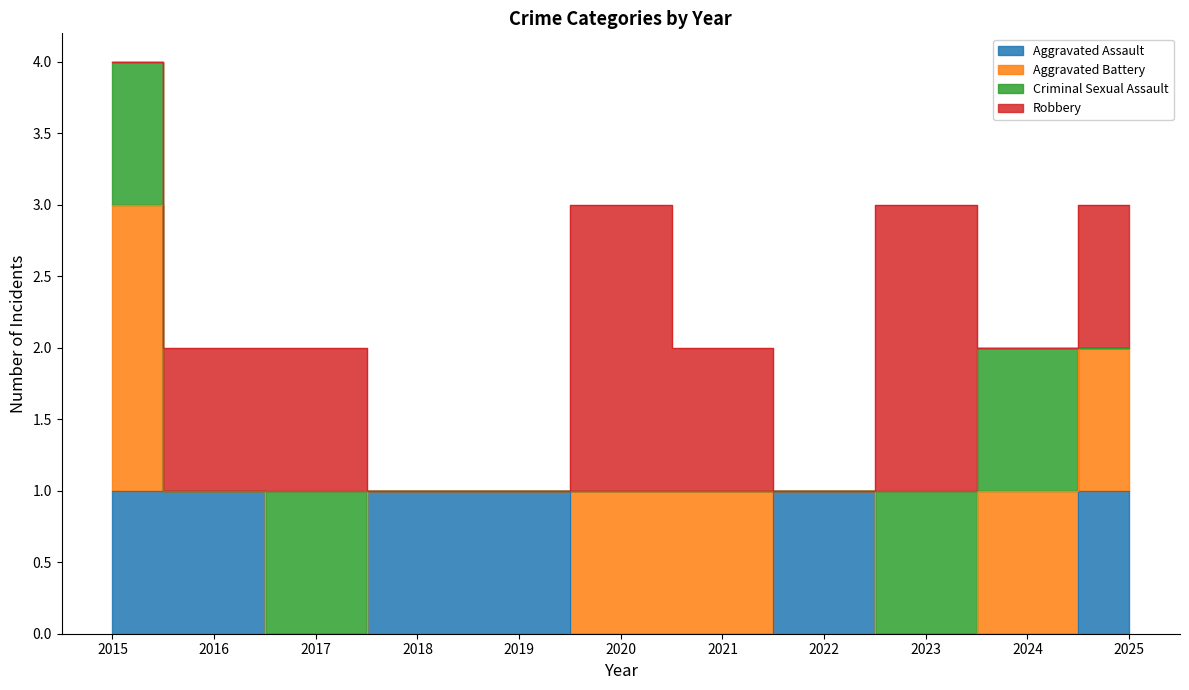

Between 2021 and 2022, which is larger?

2022